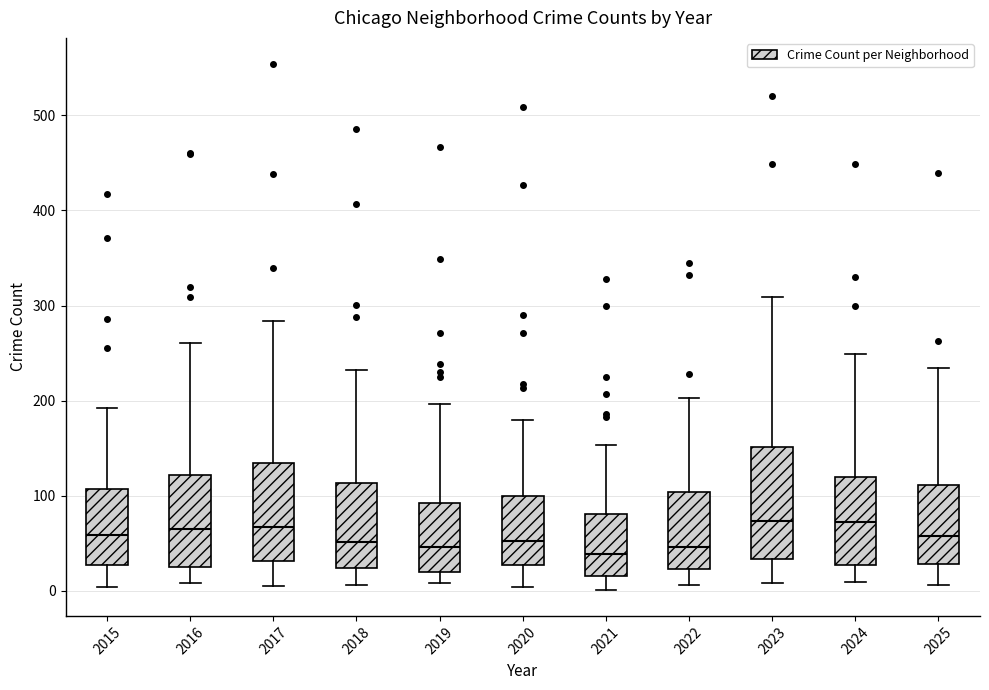

Reading left to right, read every box against the y-axis: the position of its median line, the range the box covers, and the ends of its whiskers. The values are not printed on the chart, so give them approximately, as read against the axis.

2015: median 60, box 30 to 110, whiskers 0 to 190
2016: median 60, box 20 to 120, whiskers 10 to 260
2017: median 70, box 30 to 130, whiskers 10 to 280
2018: median 50, box 20 to 110, whiskers 10 to 230
2019: median 50, box 20 to 90, whiskers 10 to 200
2020: median 50, box 30 to 100, whiskers 0 to 180
2021: median 40, box 20 to 80, whiskers 0 to 150
2022: median 50, box 20 to 100, whiskers 10 to 200
2023: median 70, box 30 to 150, whiskers 10 to 310
2024: median 70, box 30 to 120, whiskers 10 to 250
2025: median 60, box 30 to 110, whiskers 10 to 230